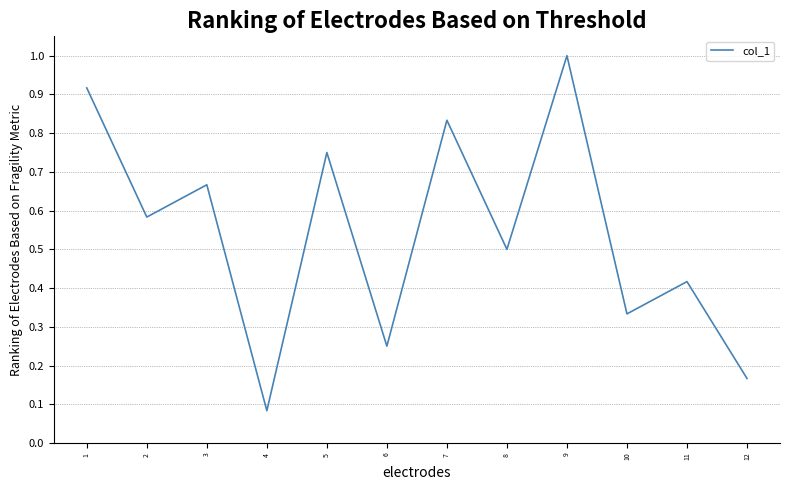

At which category does the data reach its first local valley?

2